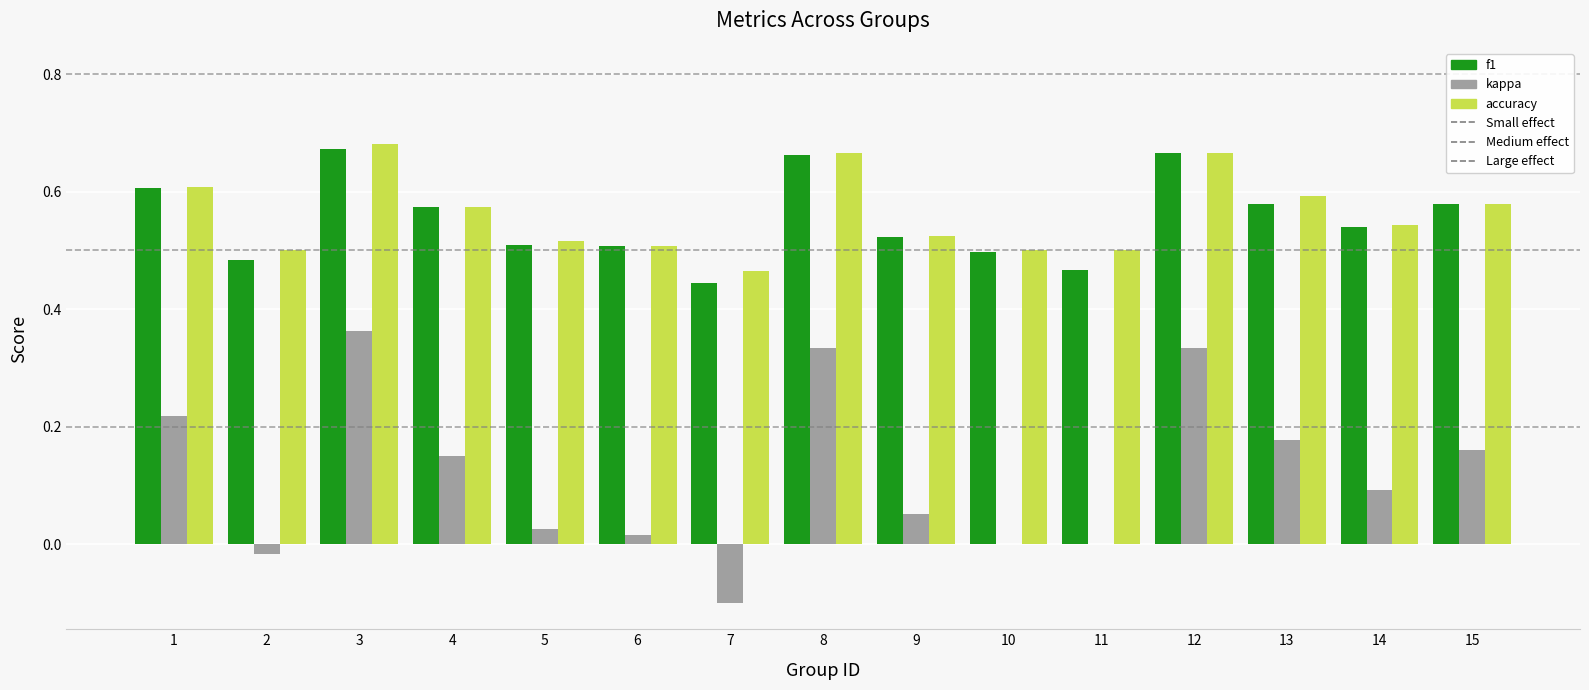

What is the difference between the second highest and minimum values in the f1 series?

0.2